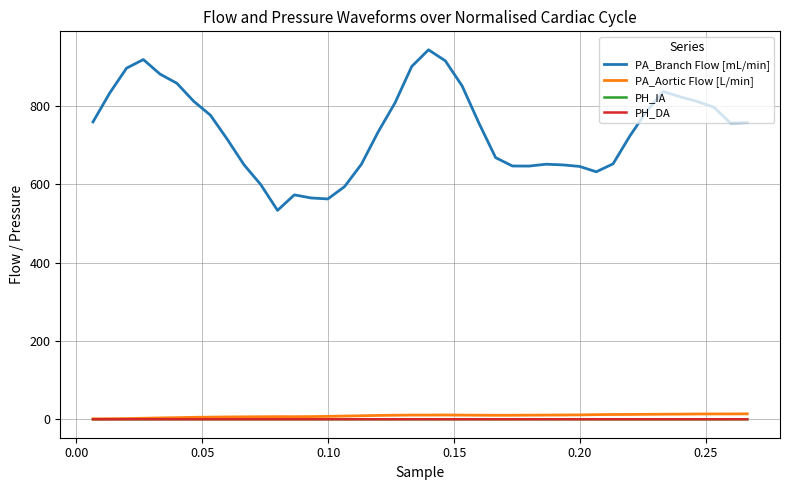

Which series has the widest spread of values?

PA_Branch Flow [mL/min]